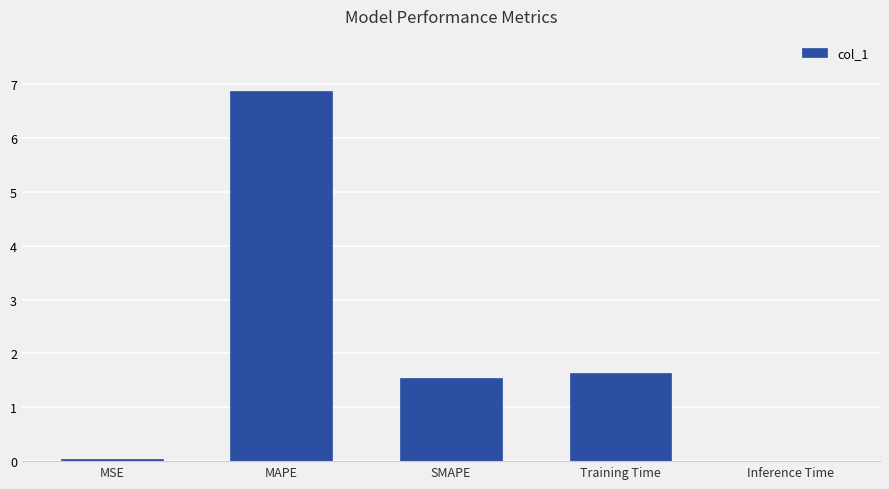

True or false: the data shows 2.5 at Training Time.

False